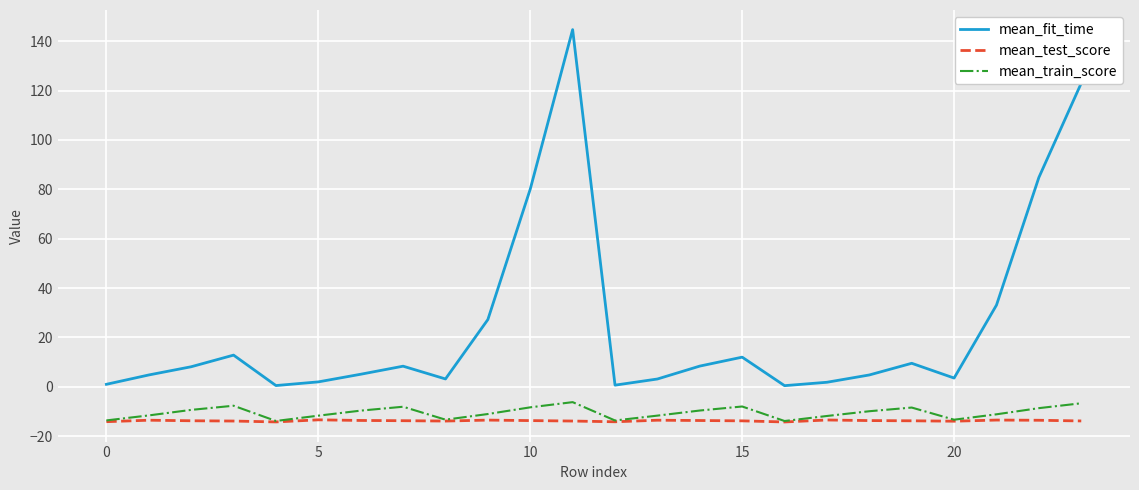

How many series are shown in this chart?

3